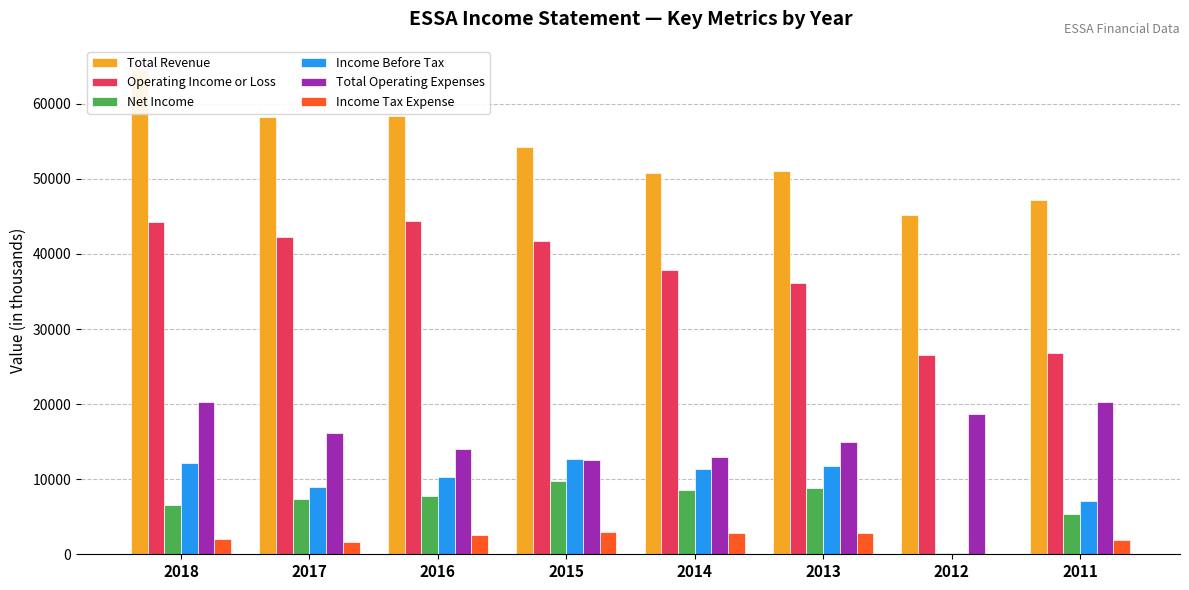

Rank the categories by Income Before Tax value from lowest to highest.

2012, 2011, 2017, 2016, 2014, 2013, 2018, 2015